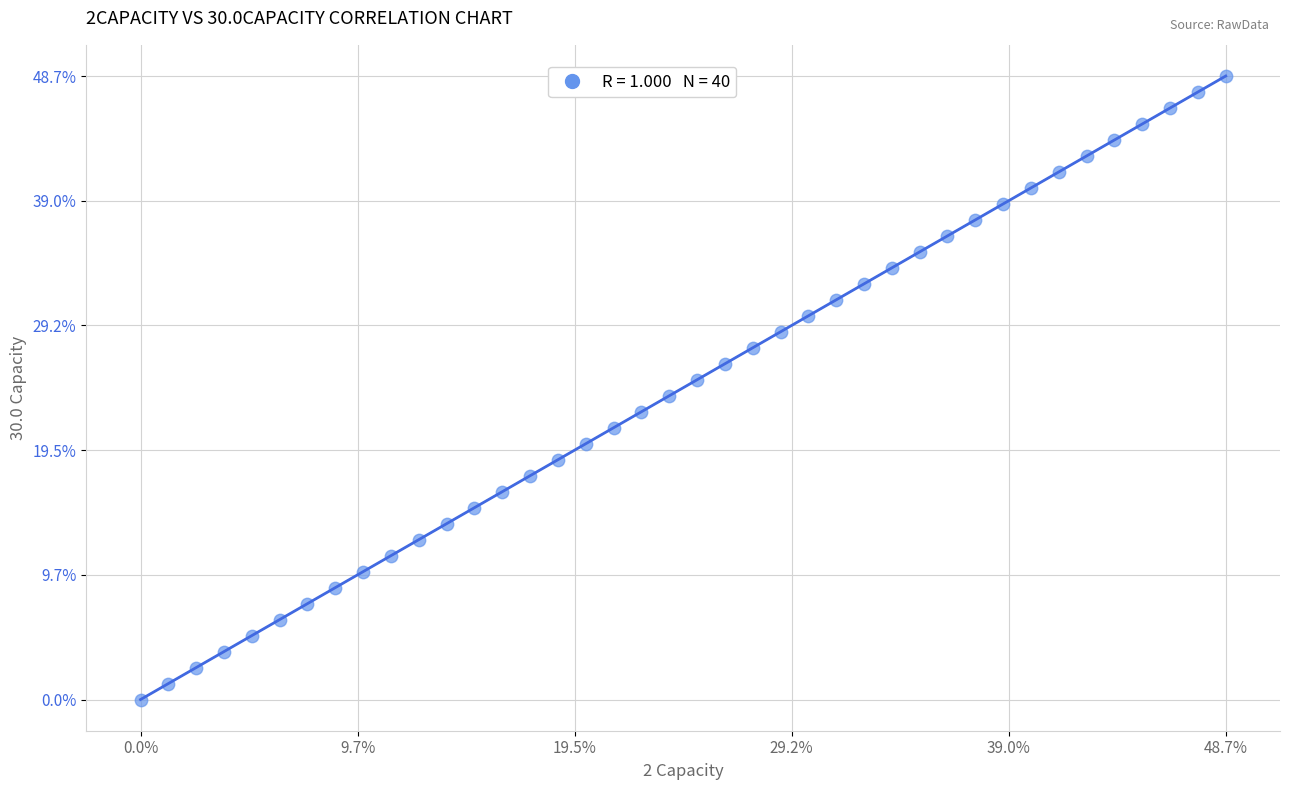

What is the range of Y values (max minus min)?

48.7